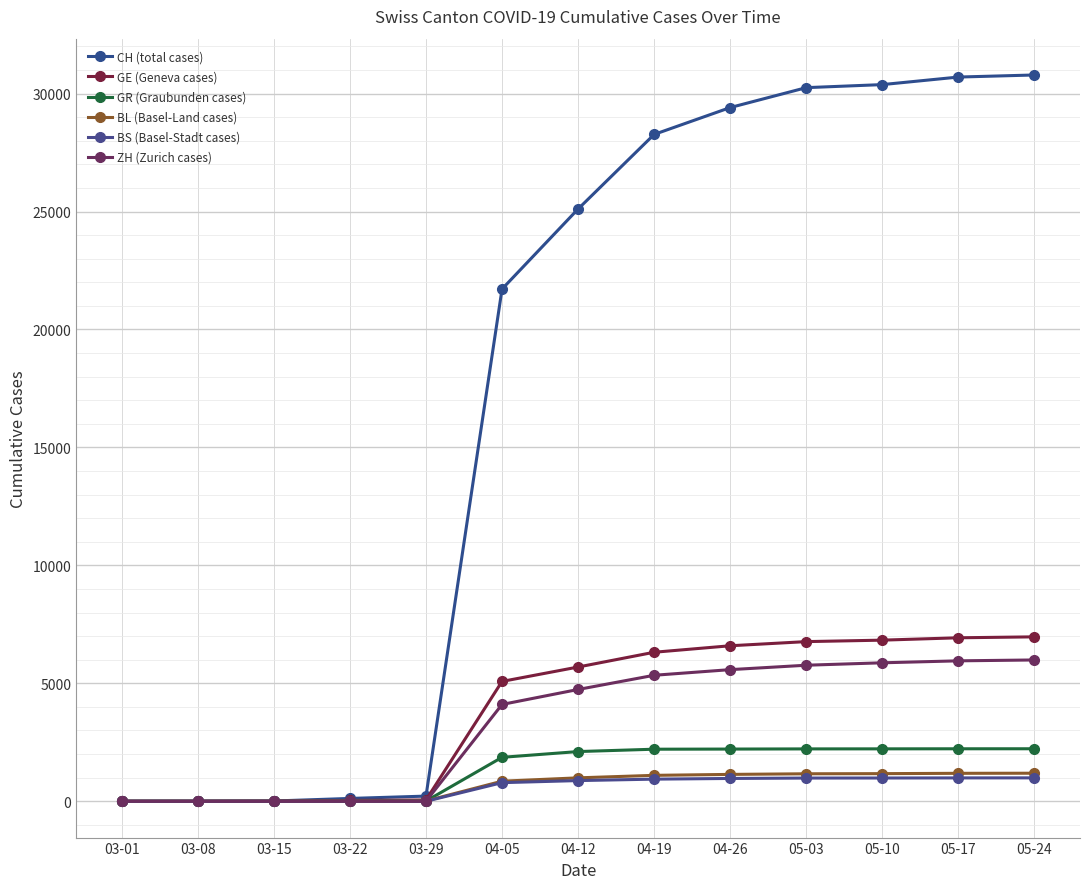

Is it true that GR (Graubunden cases) equals 1863 at 04-05?

True